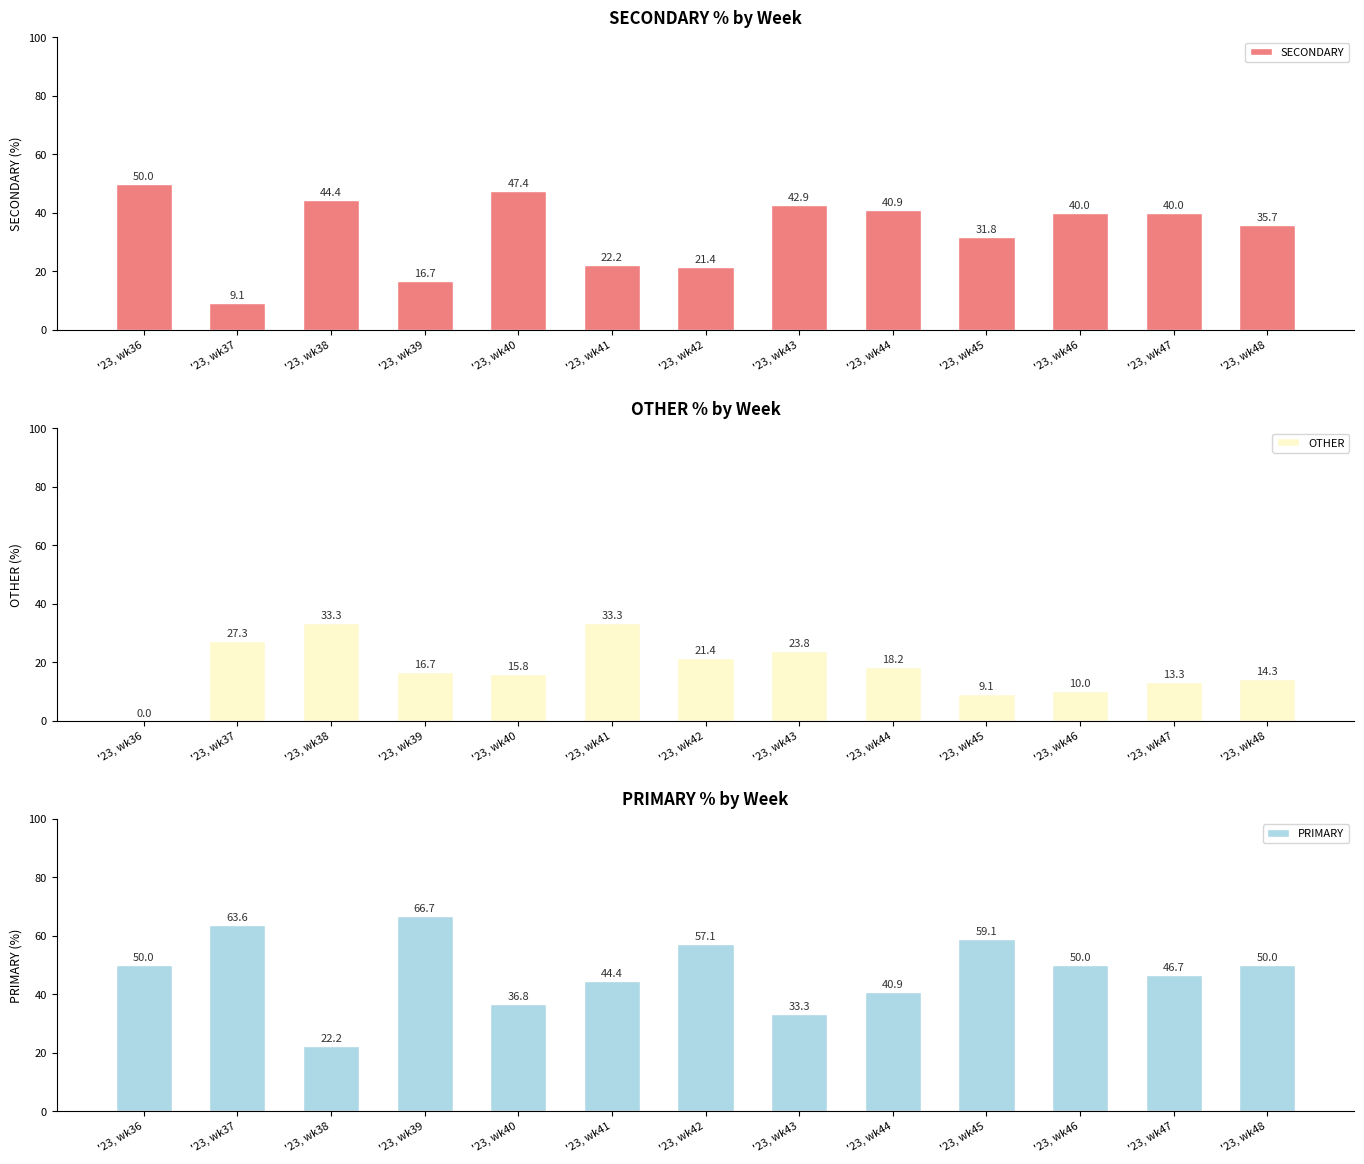

Does the chart contain stacked bars?

No